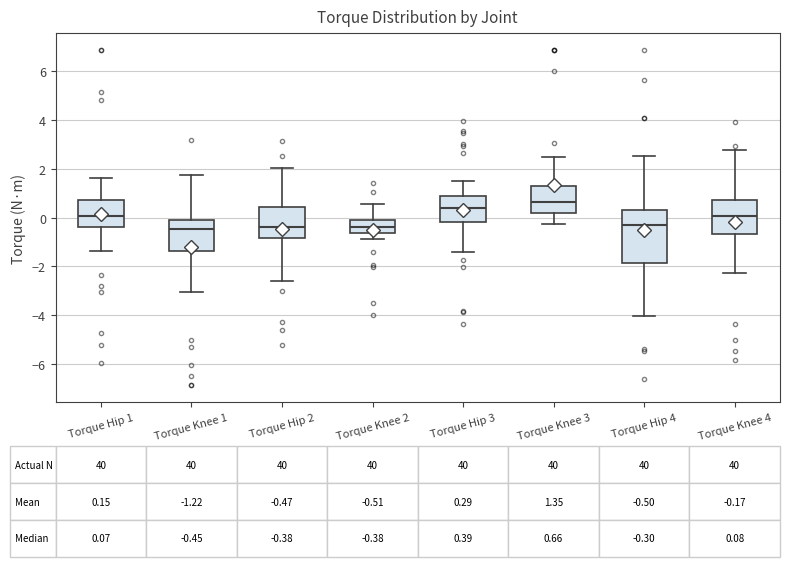

Which box is the tallest, from its lower edge to its upper edge?

Torque Hip 4